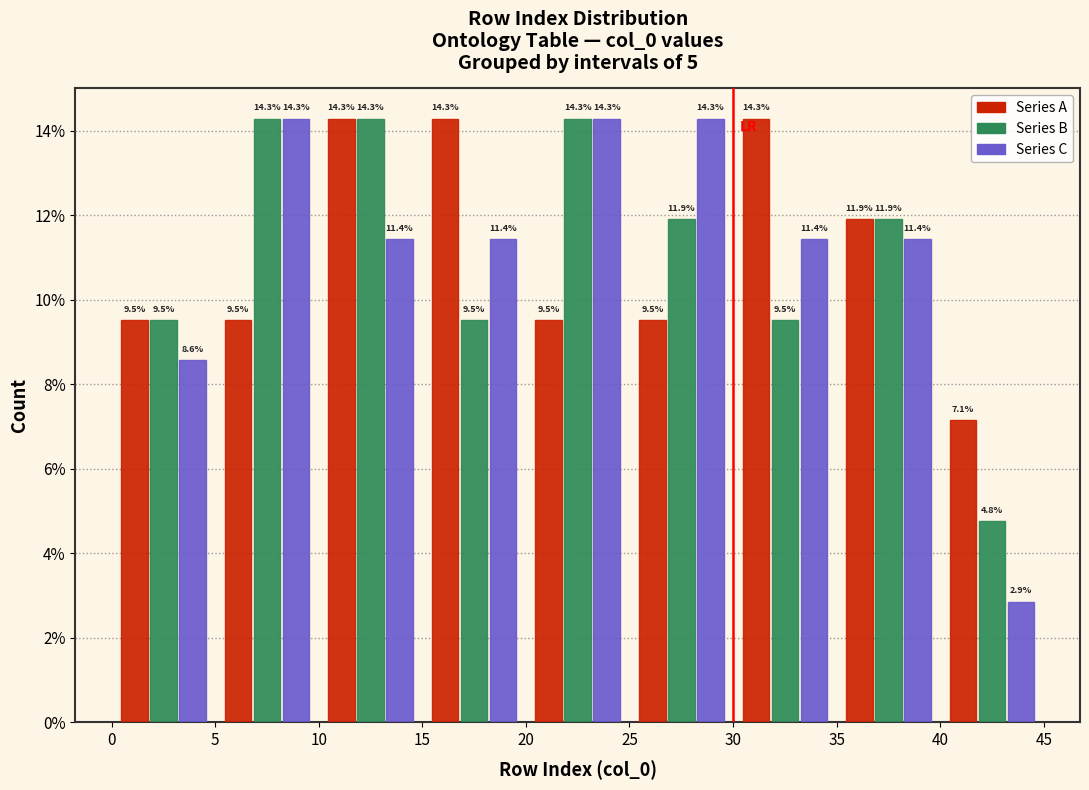

What is the height of the Series A bar covering 35 to 40 on the x-axis?

11.9